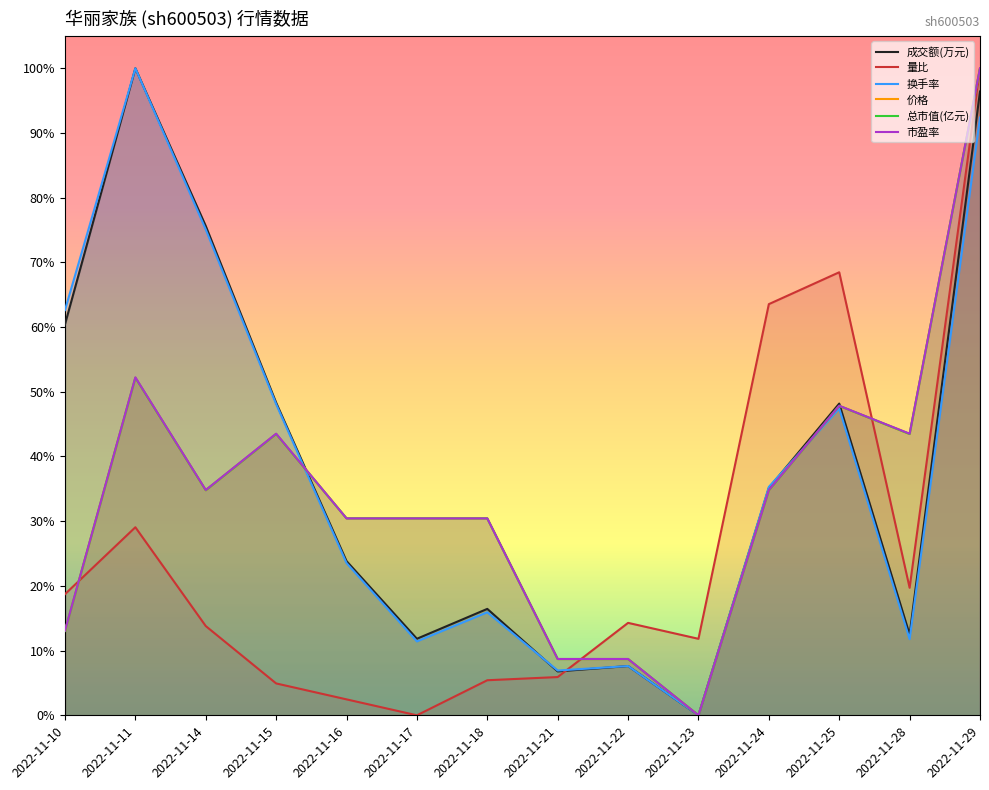

Which series changed the most between 2022-11-10 and 2022-11-15?

价格